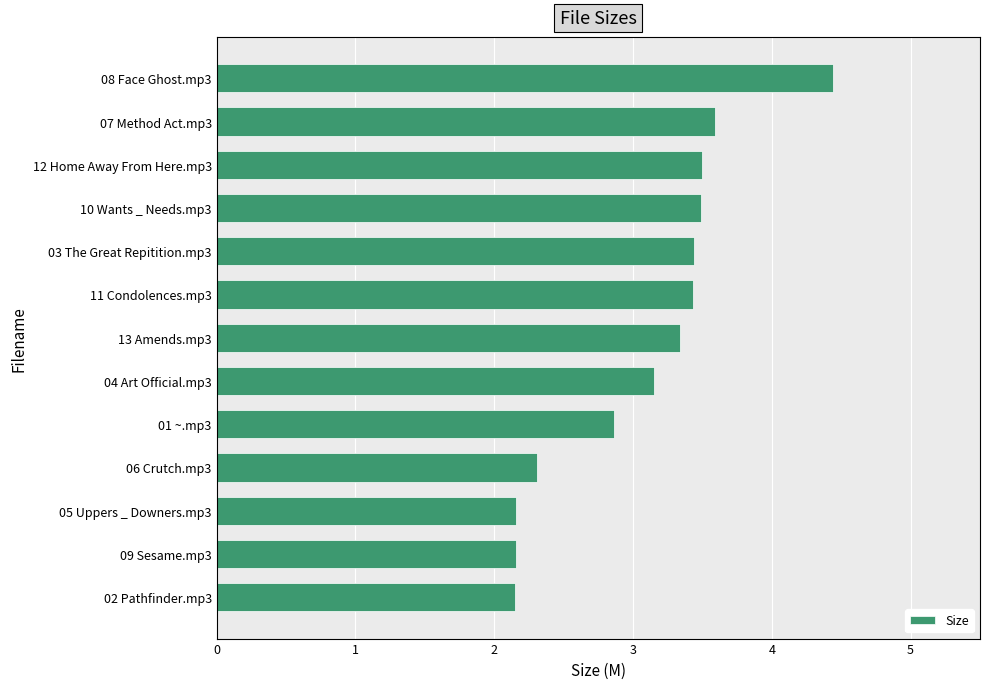

What is the label of the 12th bar from the bottom?

07 Method Act.mp3